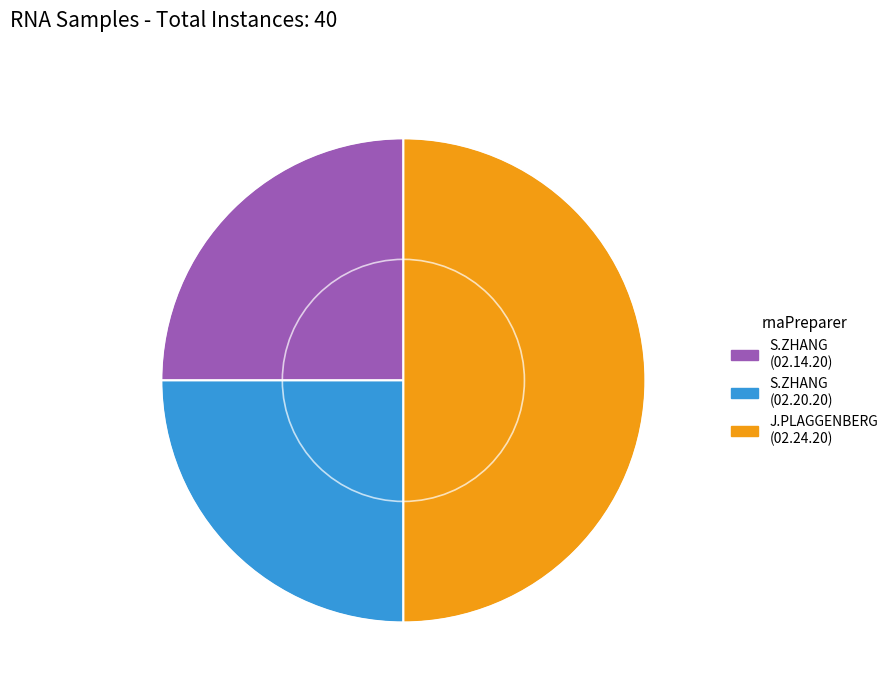

Which has a higher value, J.PLAGGENBERG (02.24.20) or S.ZHANG (02.14.20)?

J.PLAGGENBERG (02.24.20)